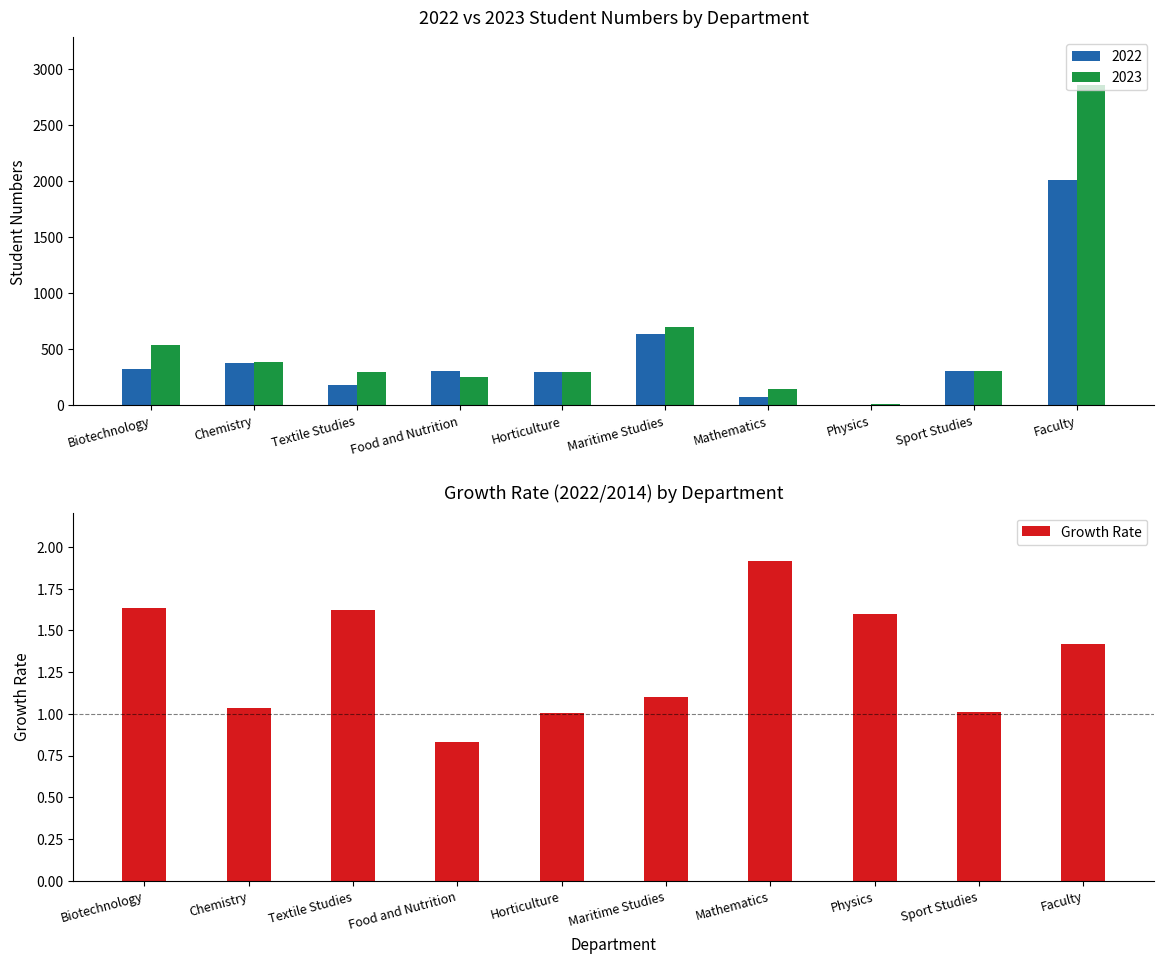

The value at Sport Studies is 1.0. True or false?

True